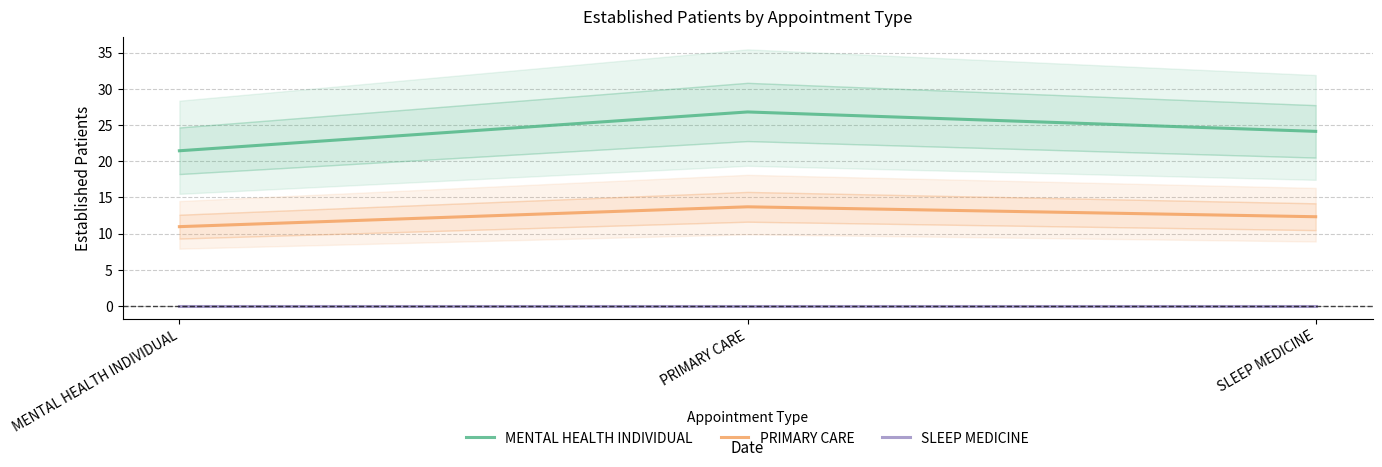

What is the total value across all series at PRIMARY CARE?

40.5